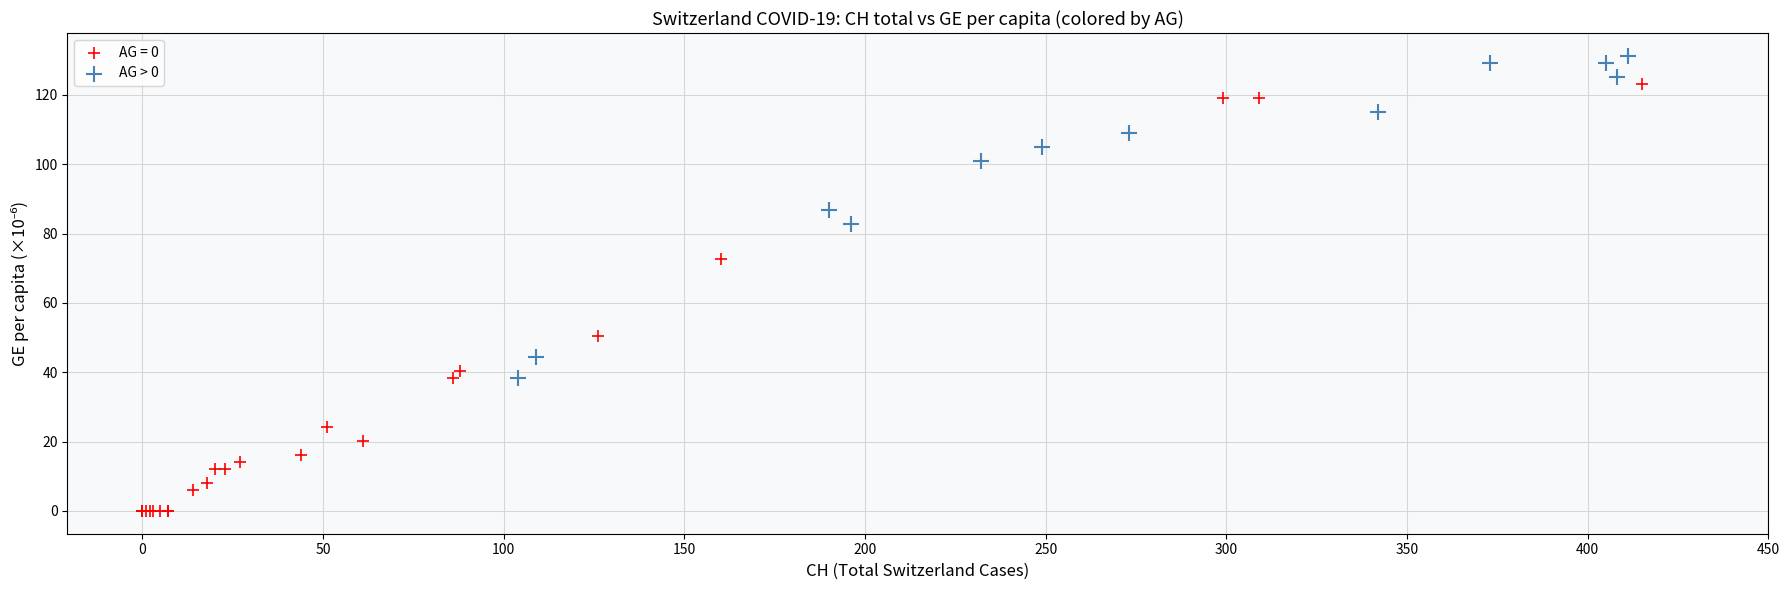

Which series has the widest spread of Y values?

AG = 0